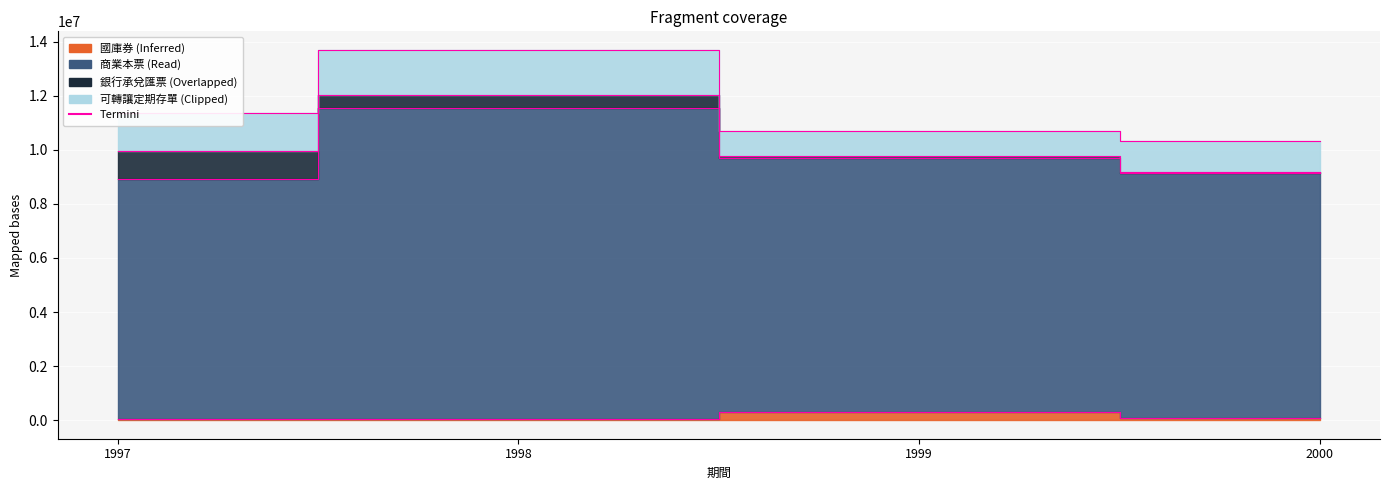

Which has a higher value, 2000 or 1999?

1999